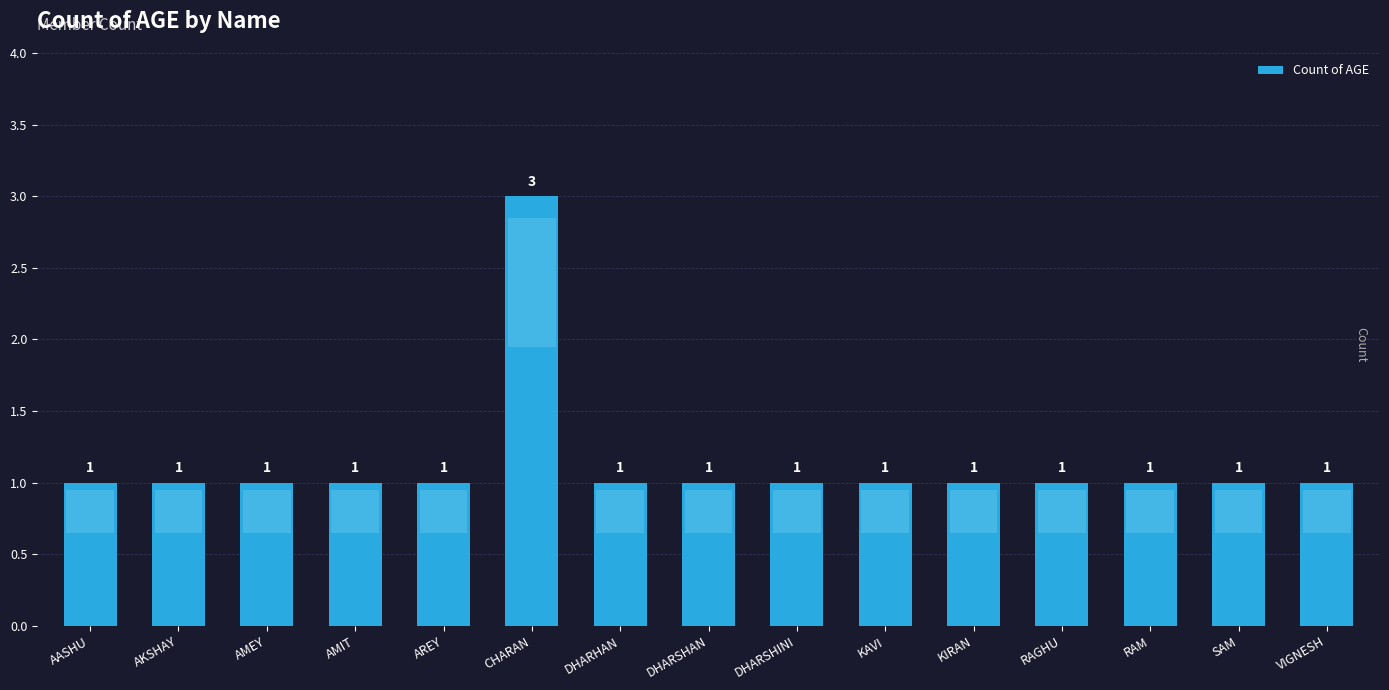

Are the bars grouped side by side (vs. stacked)?

No